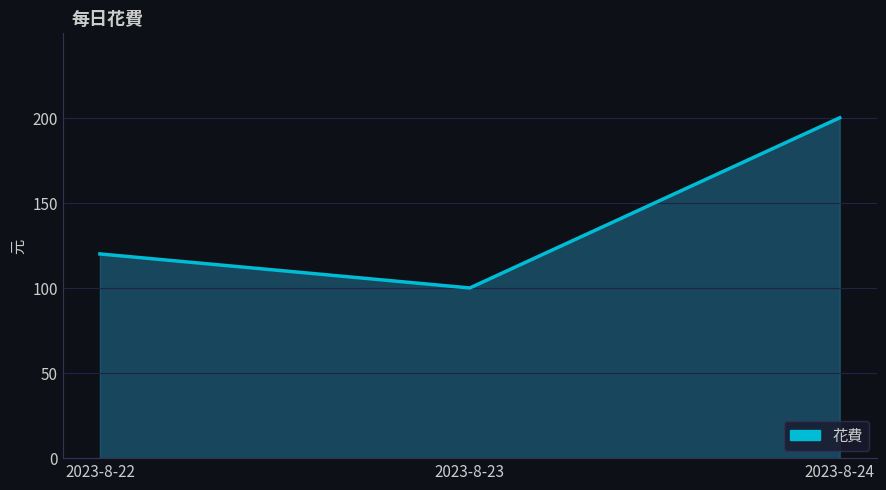

List the labels in order of value, largest first.

2023-8-24, 2023-8-22, 2023-8-23